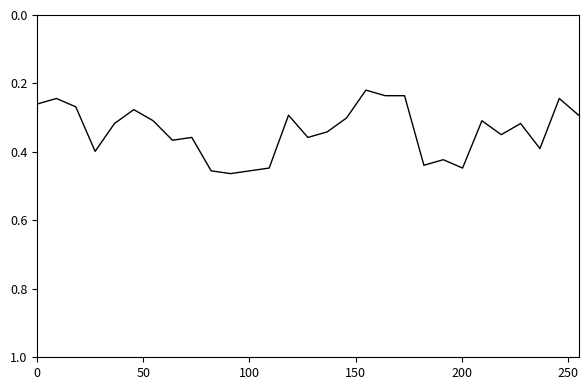

How many interior local peaks (higher than both neighbors) does the data have?

8